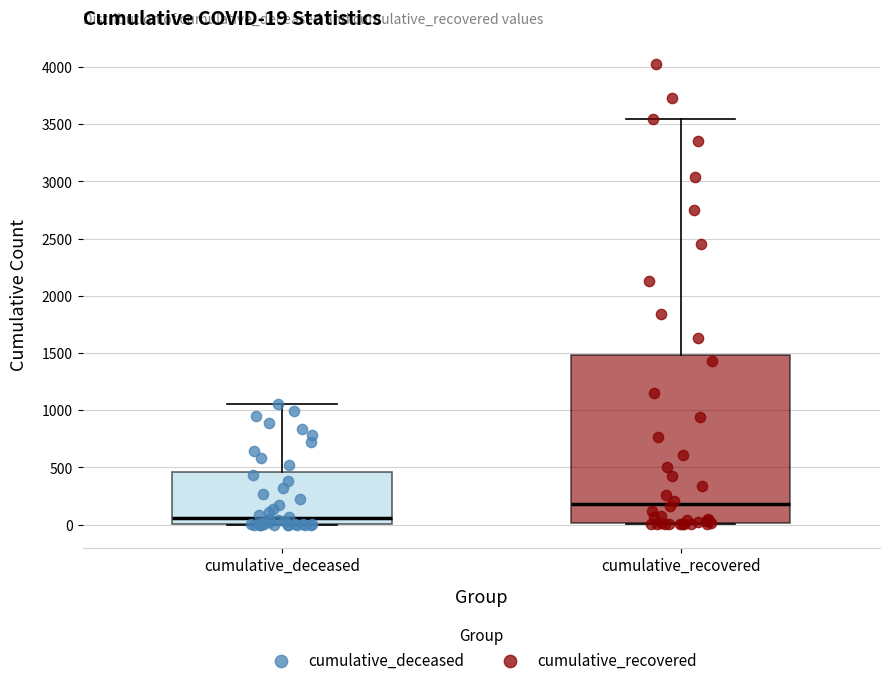

Which box has the highest median line?

cumulative_recovered